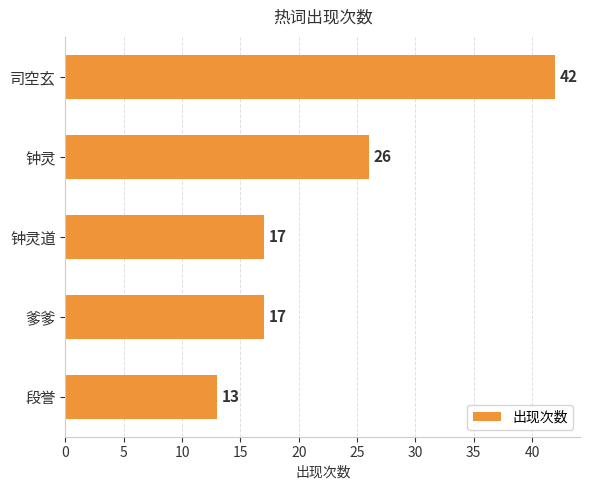

What value does the data have at 段誉, to the nearest 10?

10